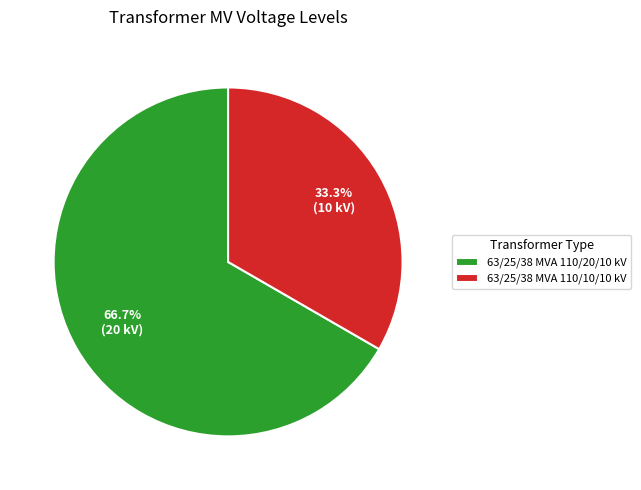

What is the ratio of the value at 63/25/38 MVA 110/10/10 kV to the value at 63/25/38 MVA 110/20/10 kV?

0.5